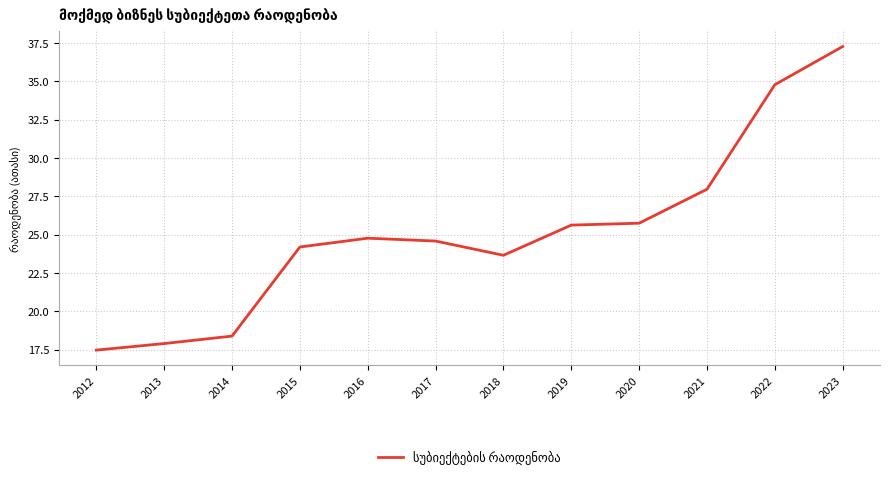

Which label corresponds to the largest value in the chart?

2023